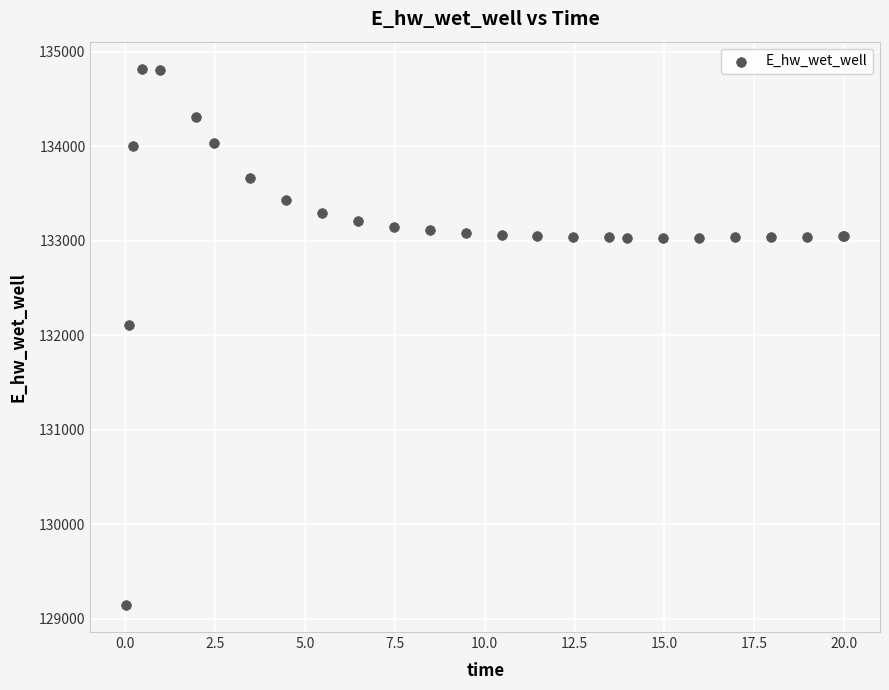

What Y value in the scatter plot is closest to 131984?

132108.1